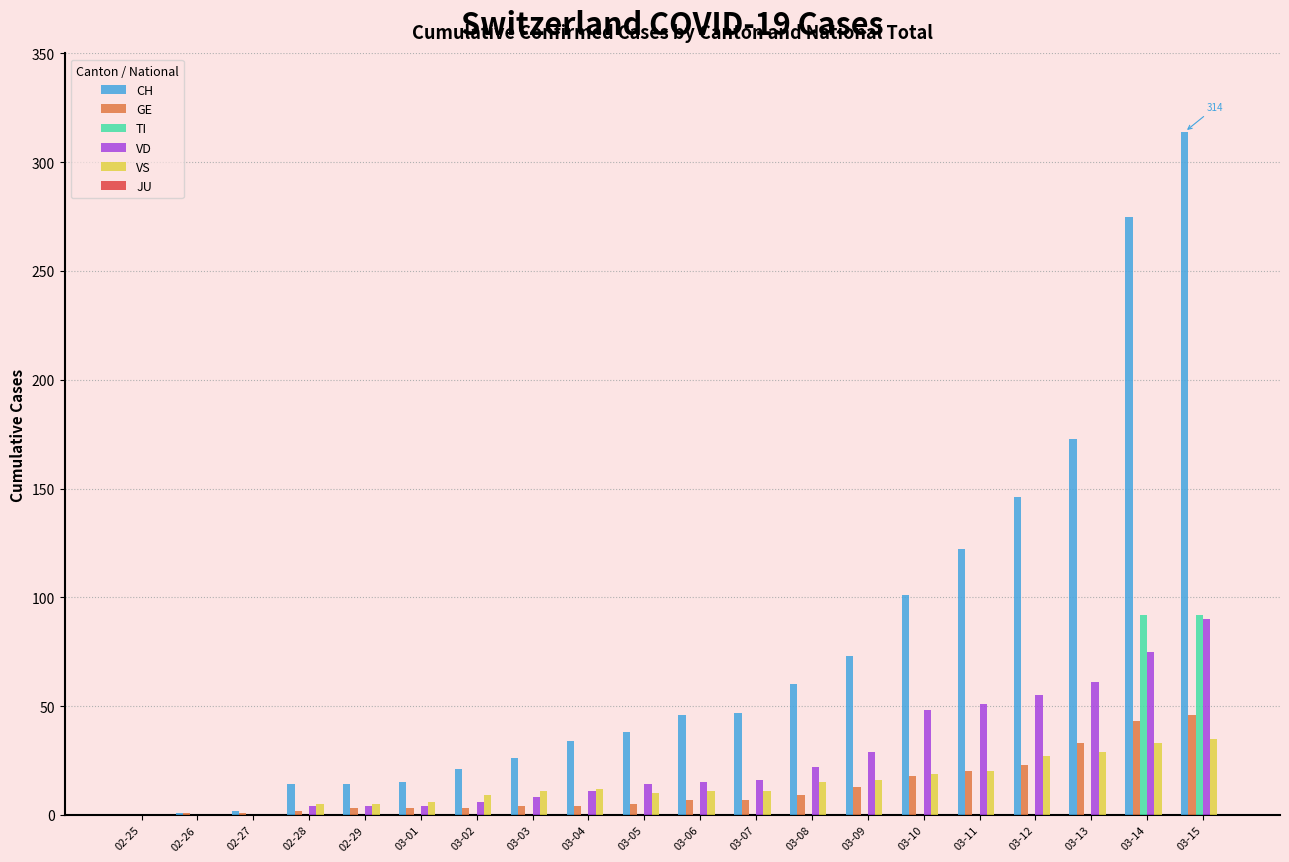

Is the value of VD at 03-12 greater than the value of GE at 02-29?

Yes